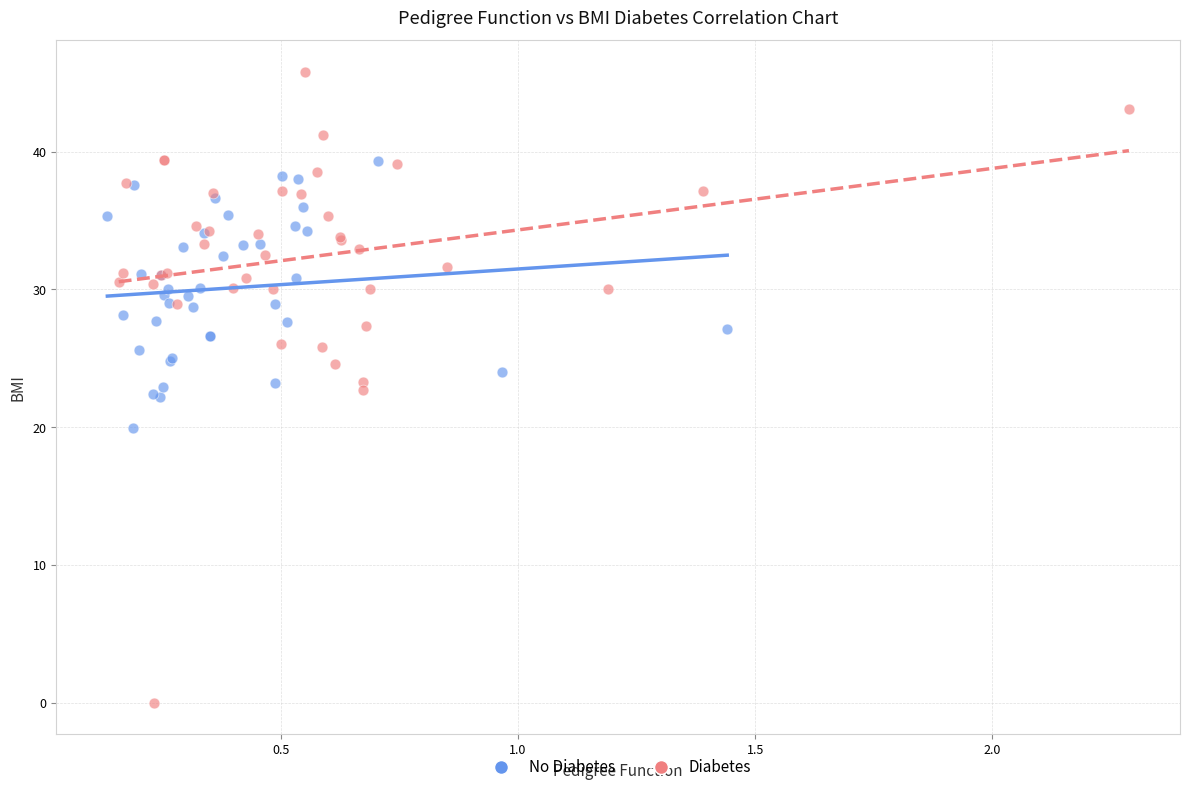

Which series reaches the maximum Y coordinate?

Diabetes